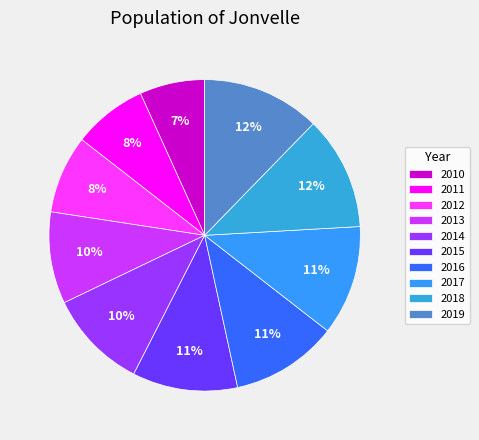

How many segments does this pie chart have?

10